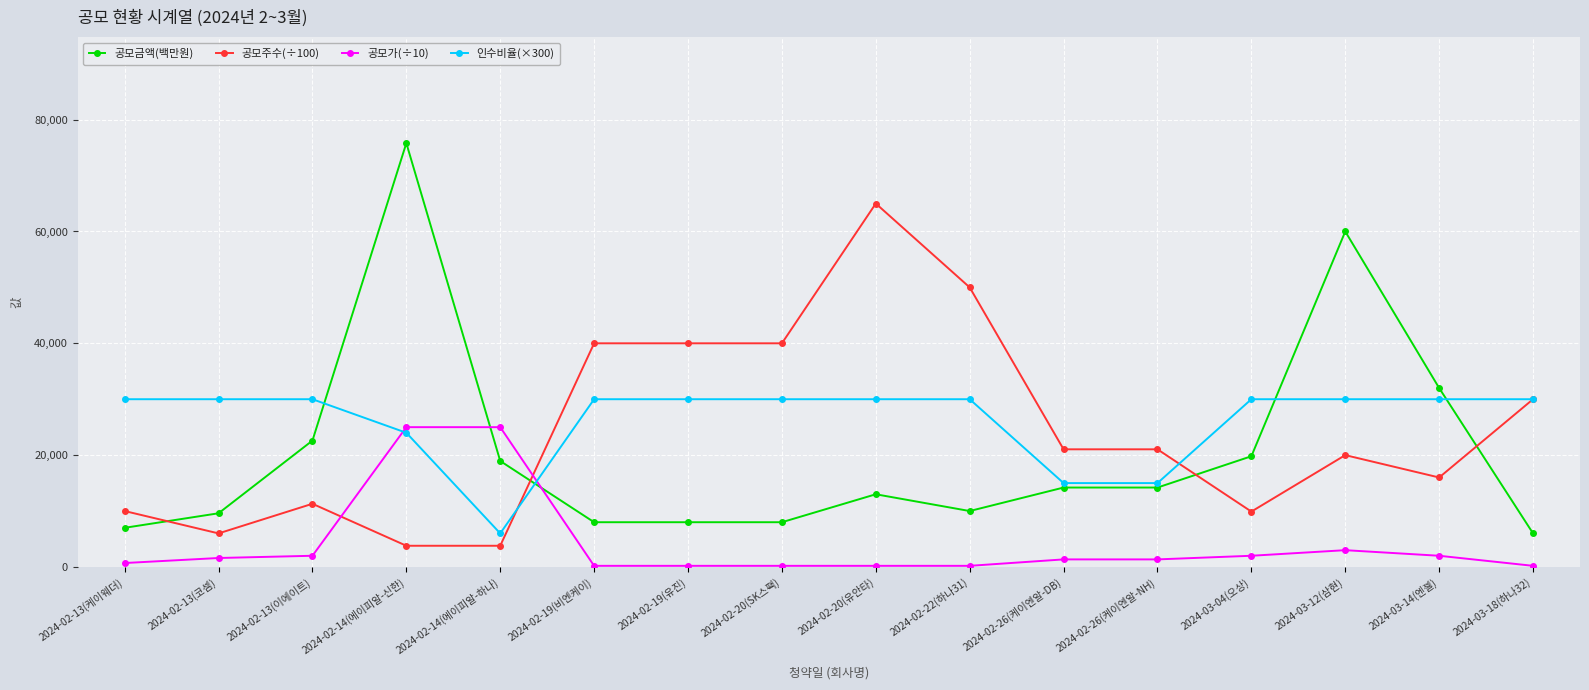

What is the sum of the 인수비율(×300) values at 2024-02-26(케이엔알-NH) and 2024-03-12(삼현)?

45000